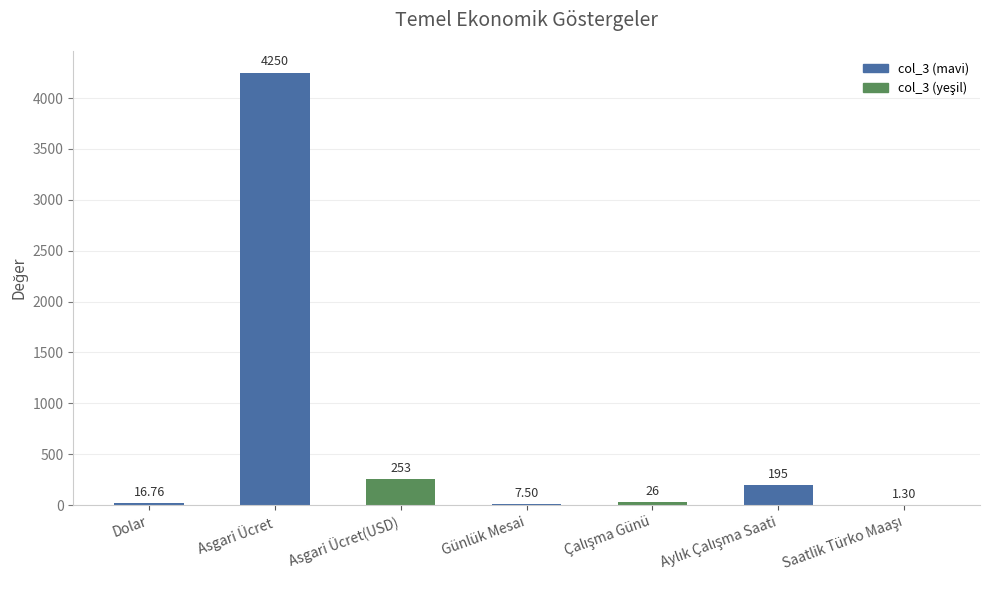

Reading left to right, what are all the values shown in this chart?

16.8	4250.0	253.0	7.5	26.0	195.0	1.3